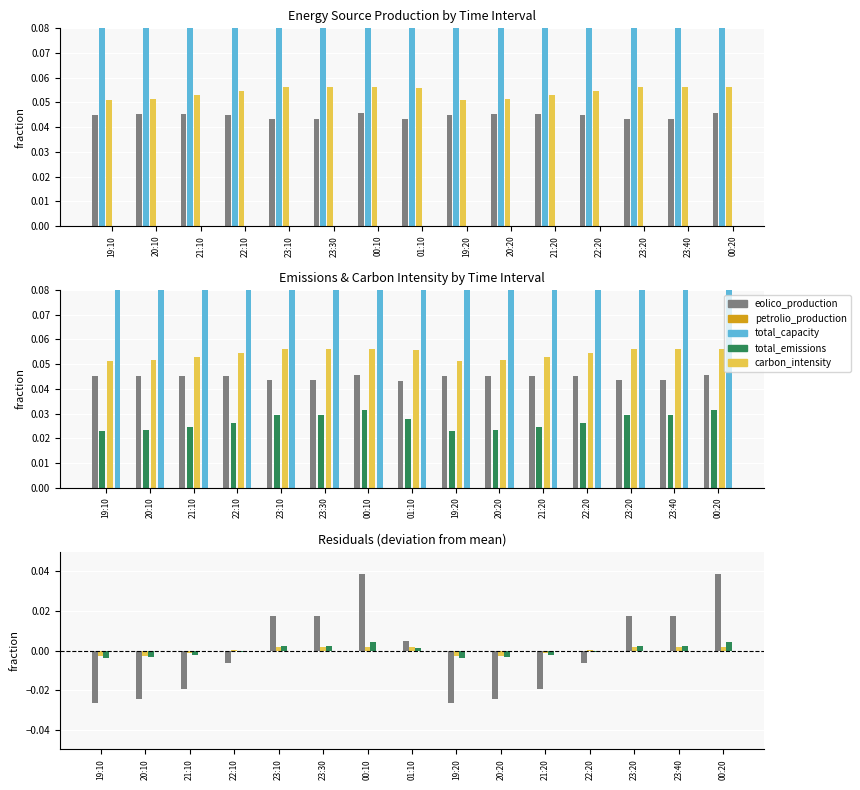

True or false: carbon_intensity has a value of 0.1 at 01:10.

True